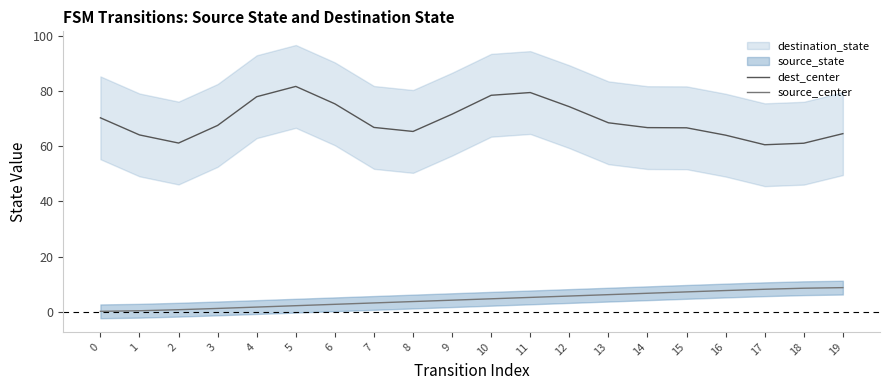

What is the value of the dest_center point at the 2nd from the left?

64.1